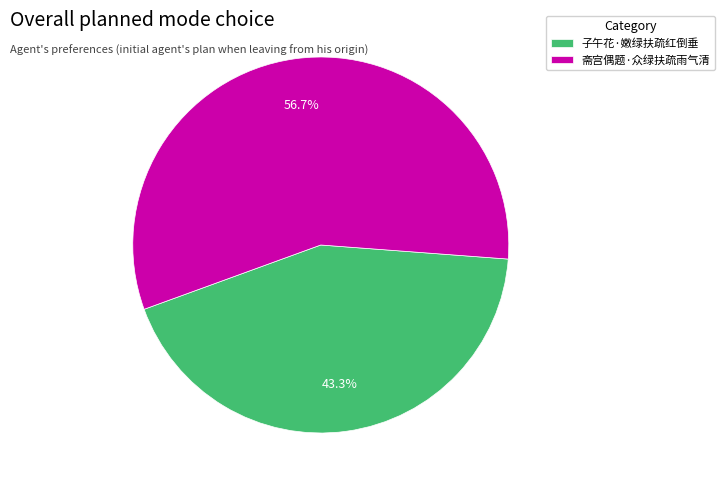

What is the majority slice?

斋宫偶题·众绿扶疏雨气清